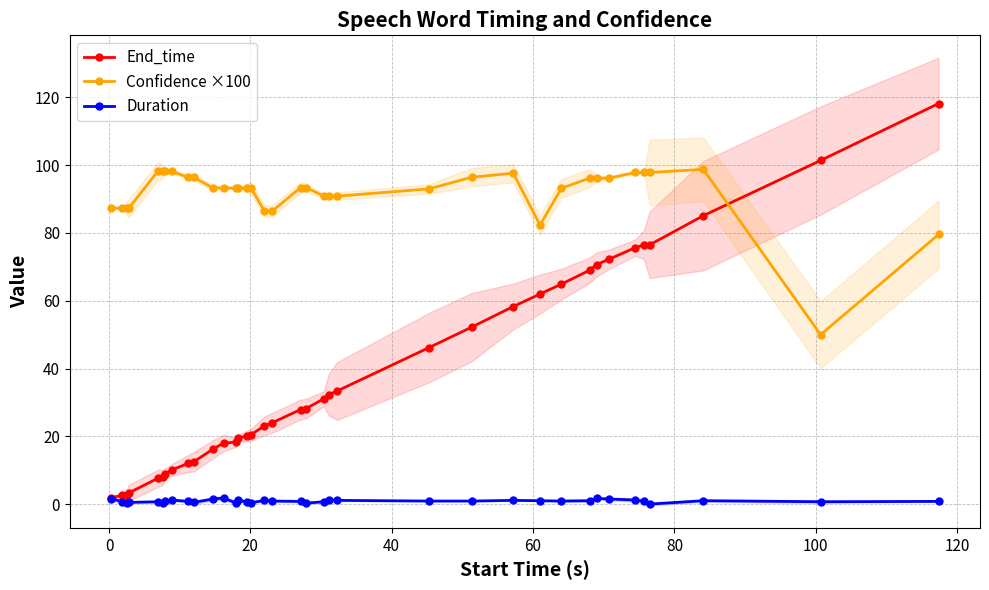

True or false: End_time has more than 0 points higher than both neighbors.

False